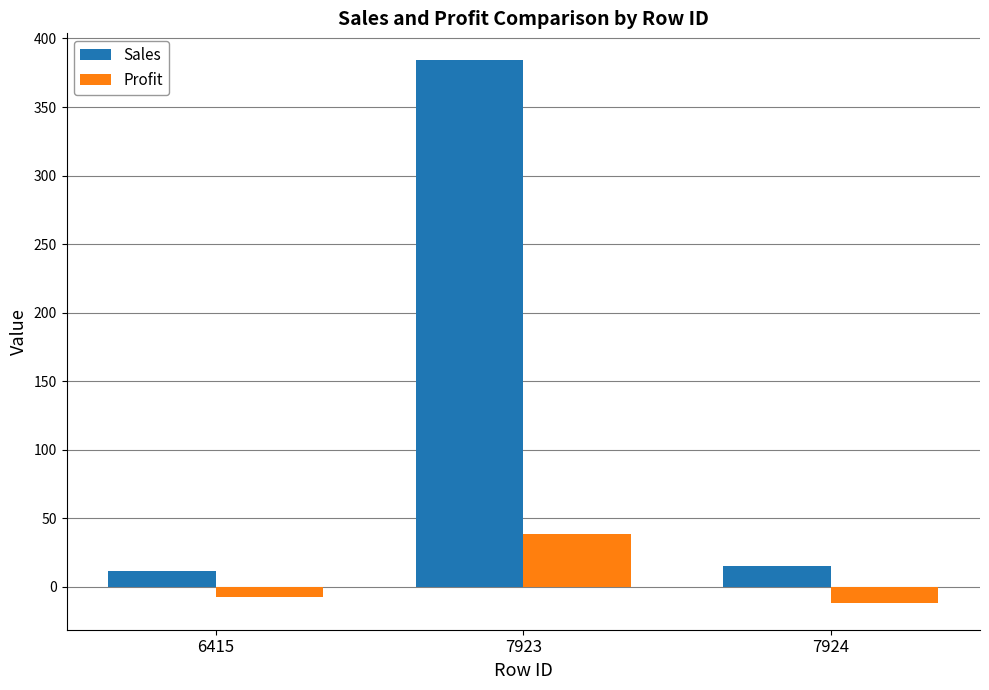

At which label does Sales first exceed 15?

7923